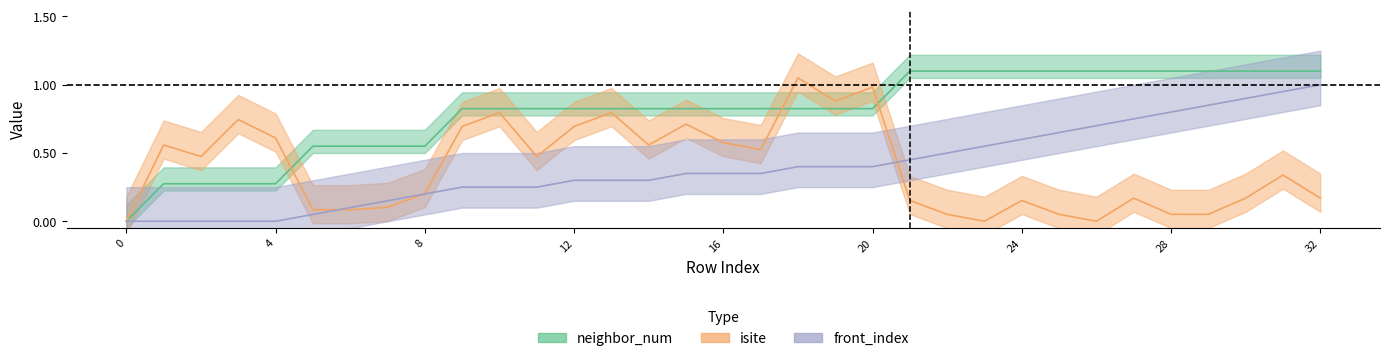

How many data points does each series have?

33